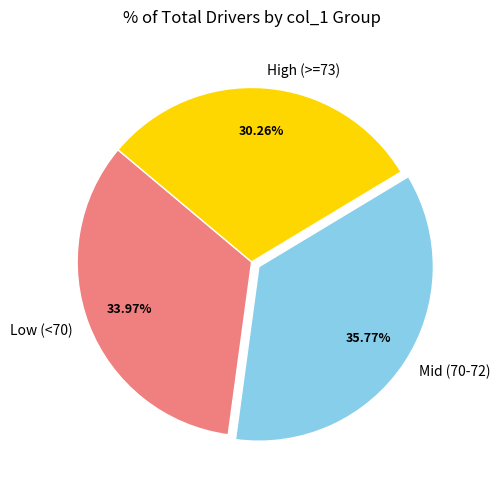

To the nearest percent, what is the average slice percentage?

33%